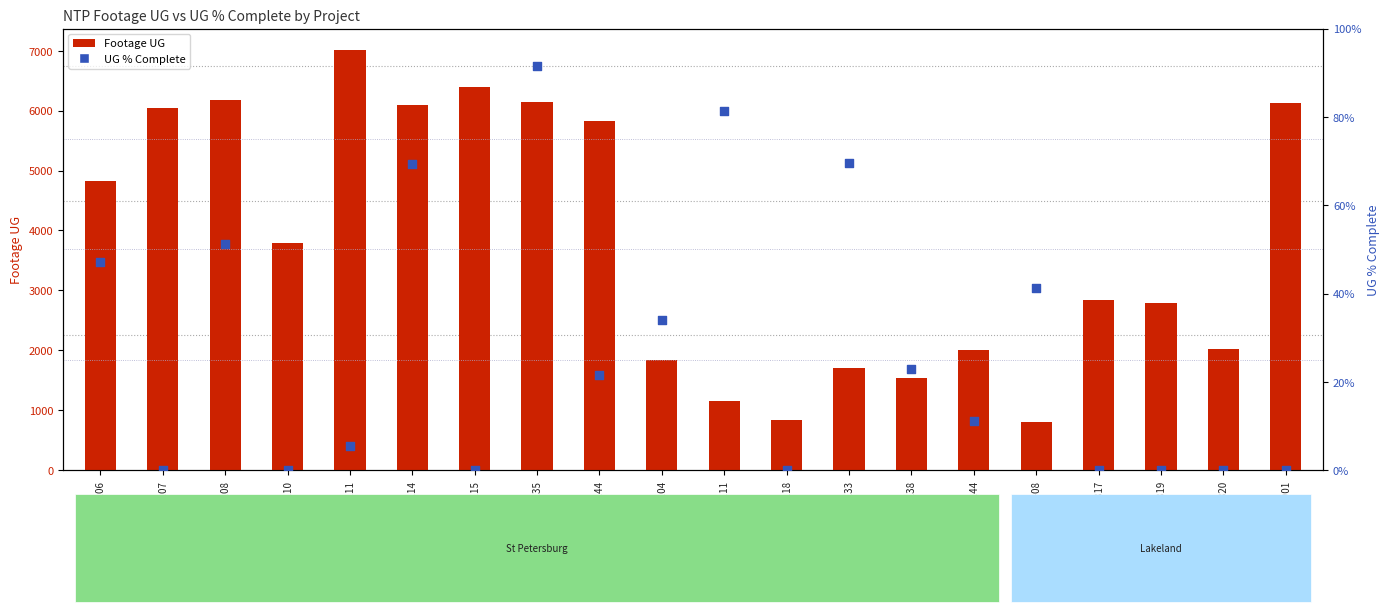

Which series contains the highest Y value?

Footage UG